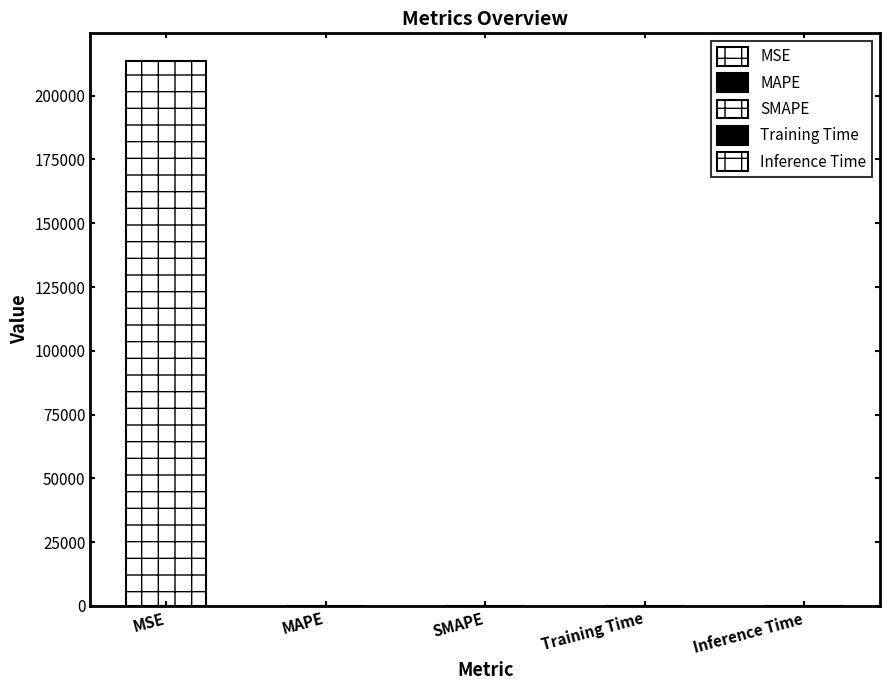

How many values exceed 0?

4